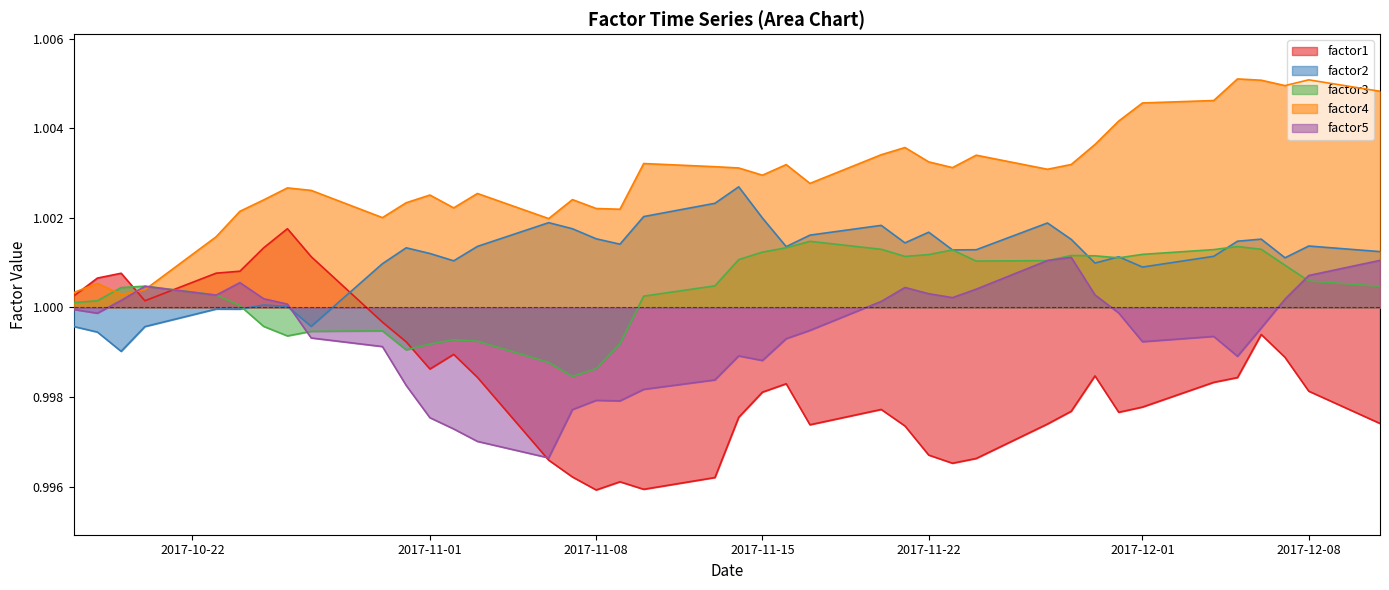

Which series has the largest range (max minus min)?

factor1